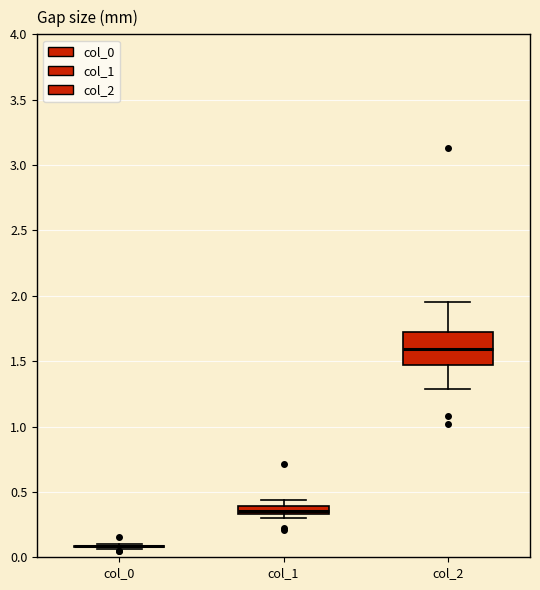

Which box is the tallest, from its lower edge to its upper edge?

col_2